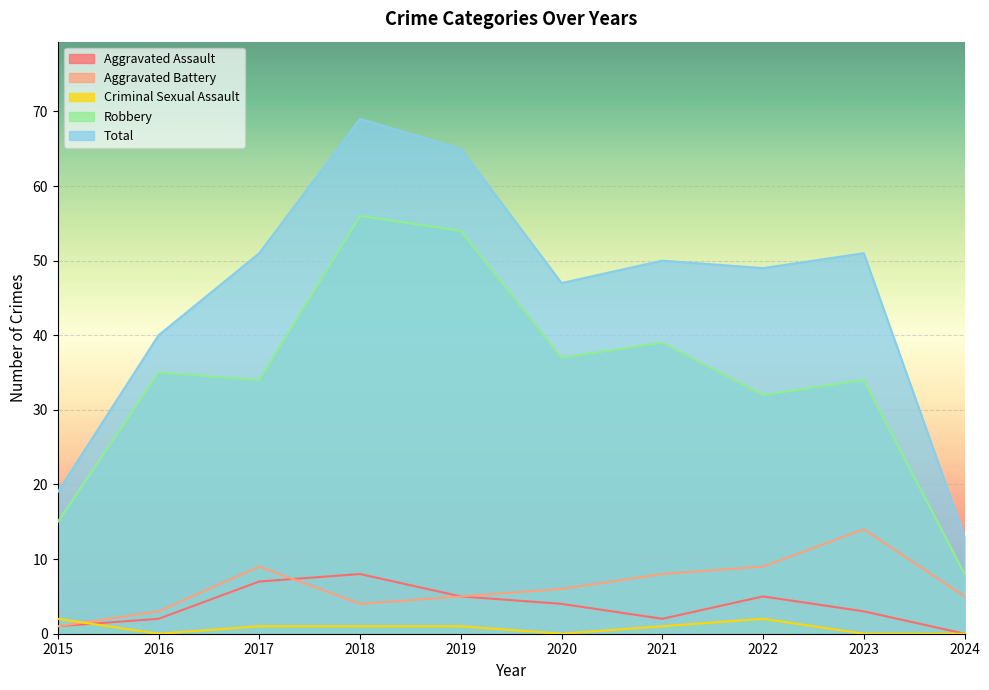

Is it true that Aggravated Assault equals 3 at 2024?

False